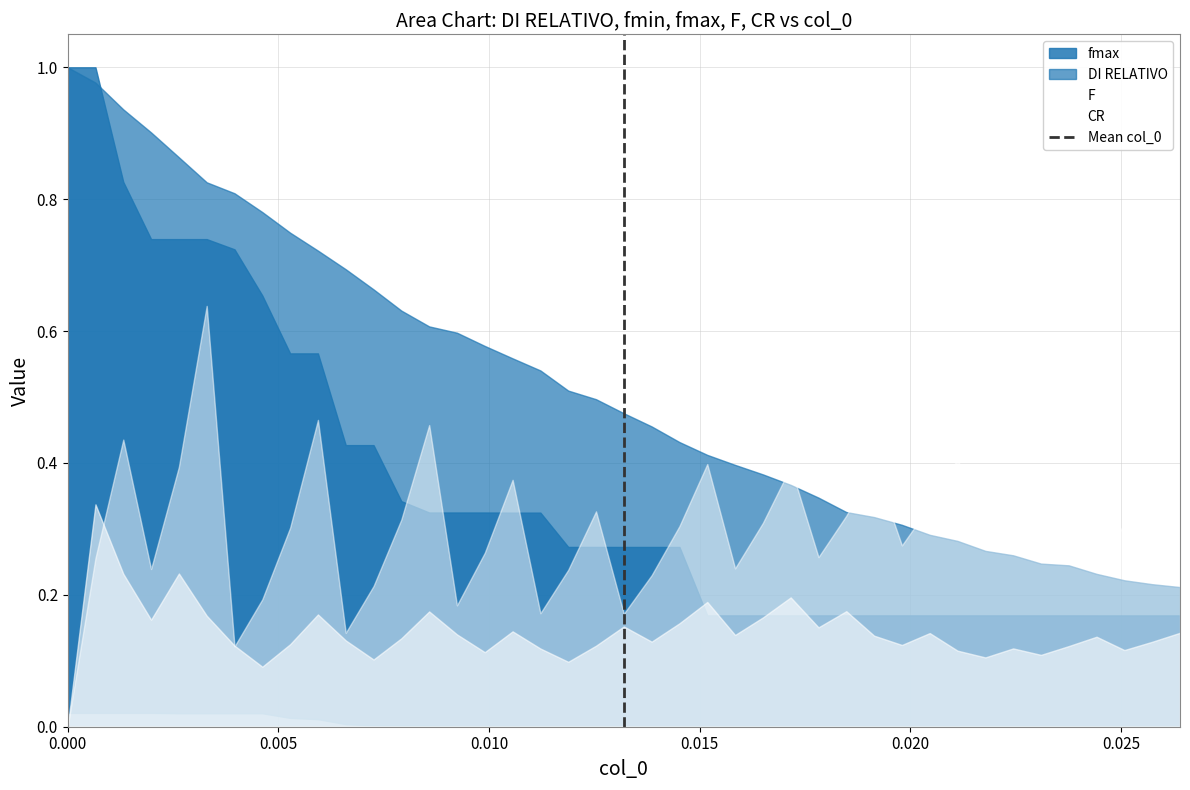

True or false: the data shows -1 at 0.000.

False